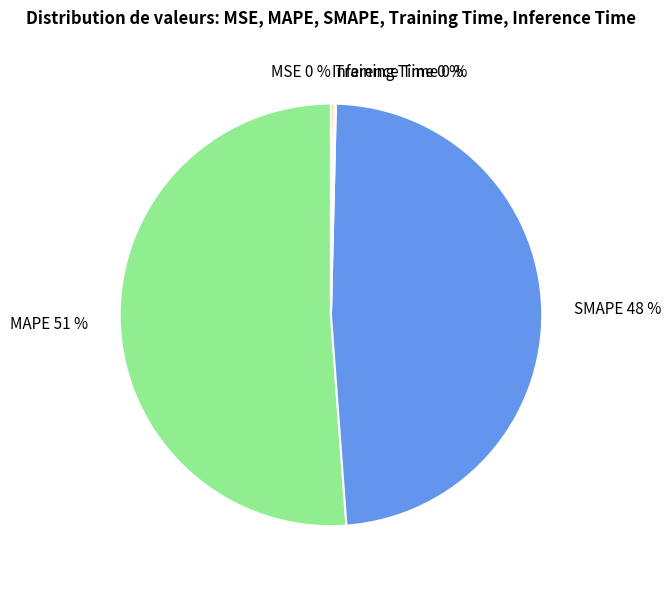

What is the largest slice in the pie chart?

MAPE